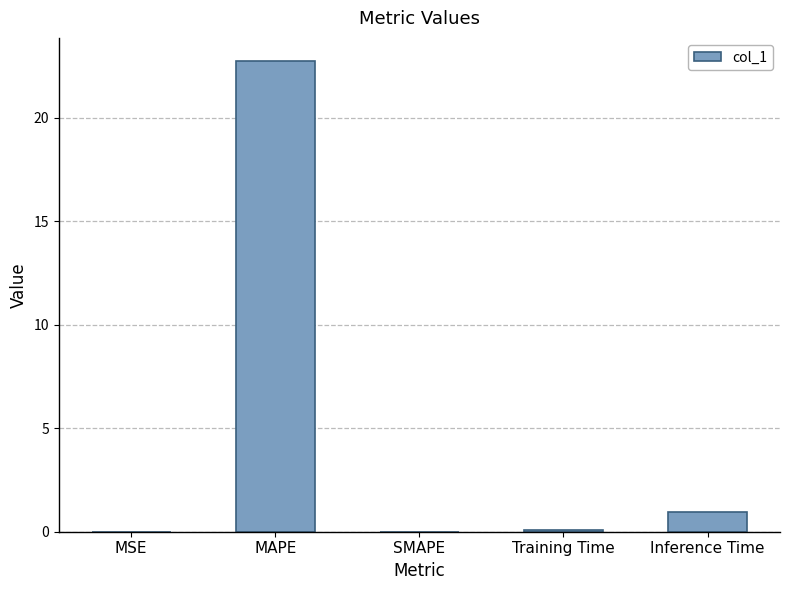

The value at SMAPE is 0.0. True or false?

True